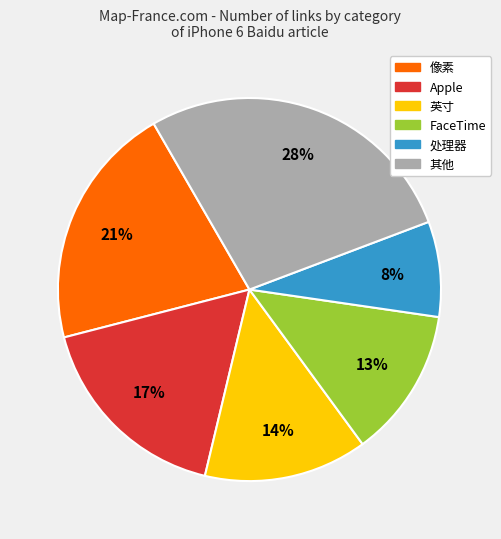

Is there a majority slice in this chart?

No